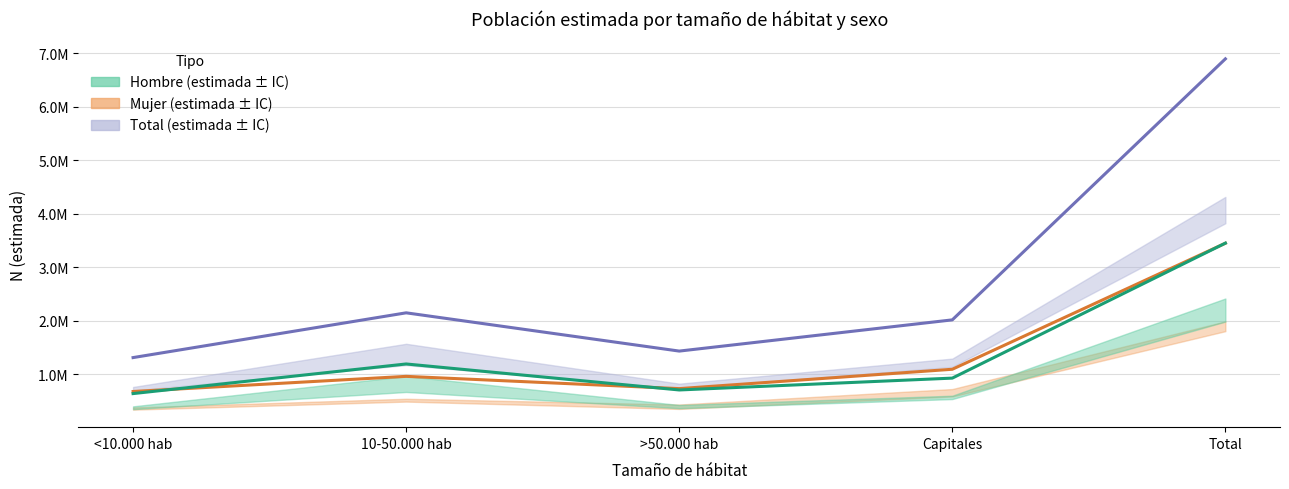

In Hombre (estimada), how many points are lower than both neighbors (excluding endpoints)?

1